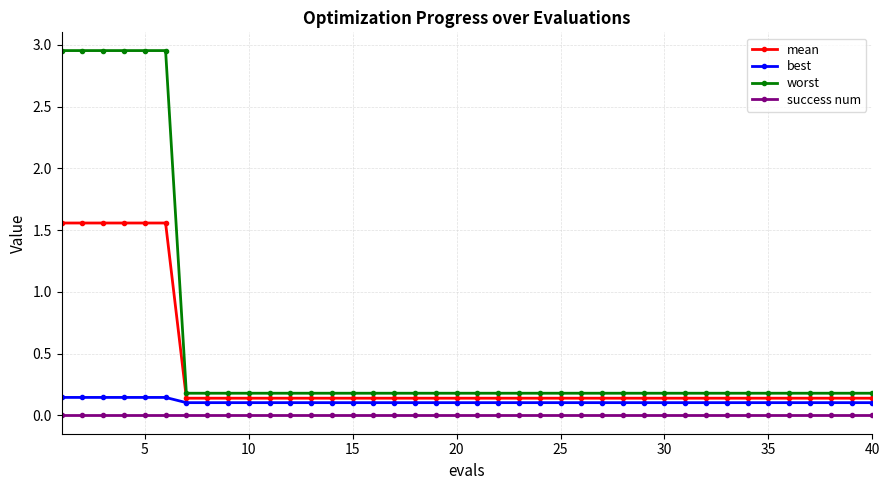

Which series has the largest total across all categories?

worst